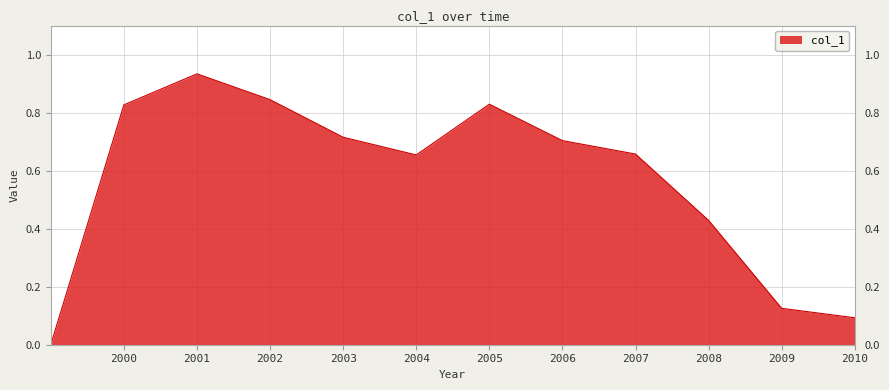

Between 2002 and 2006, which is larger?

2002